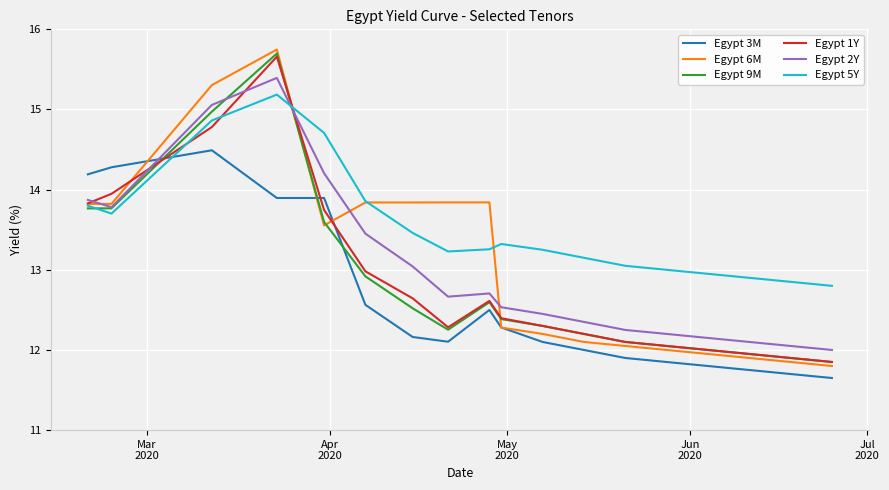

Which series has the widest spread of values?

Egypt 6M